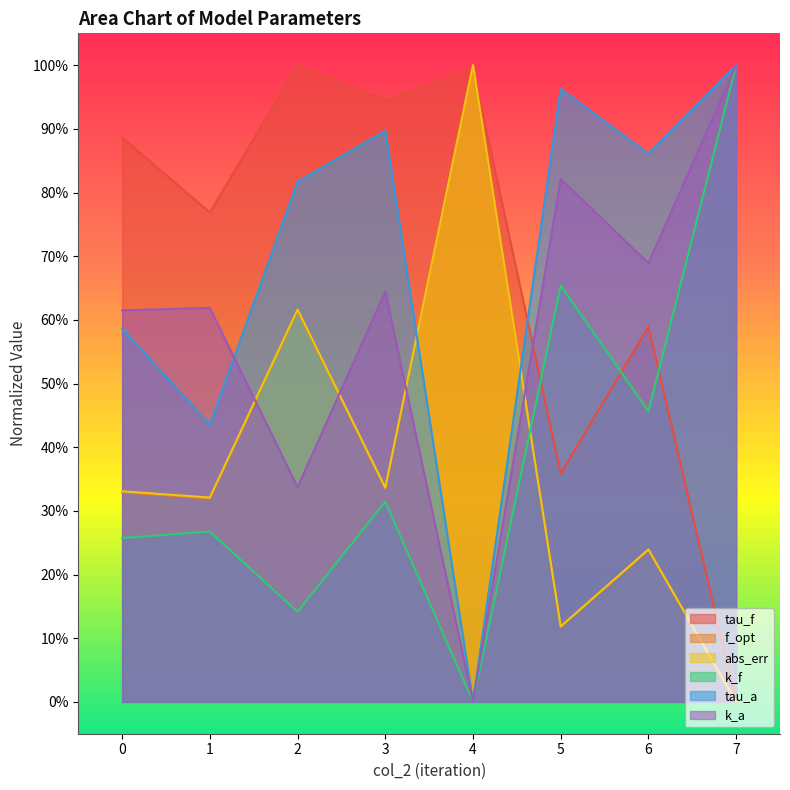

After their last crossing, which series has the higher values: tau_f or abs_err?

tau_f